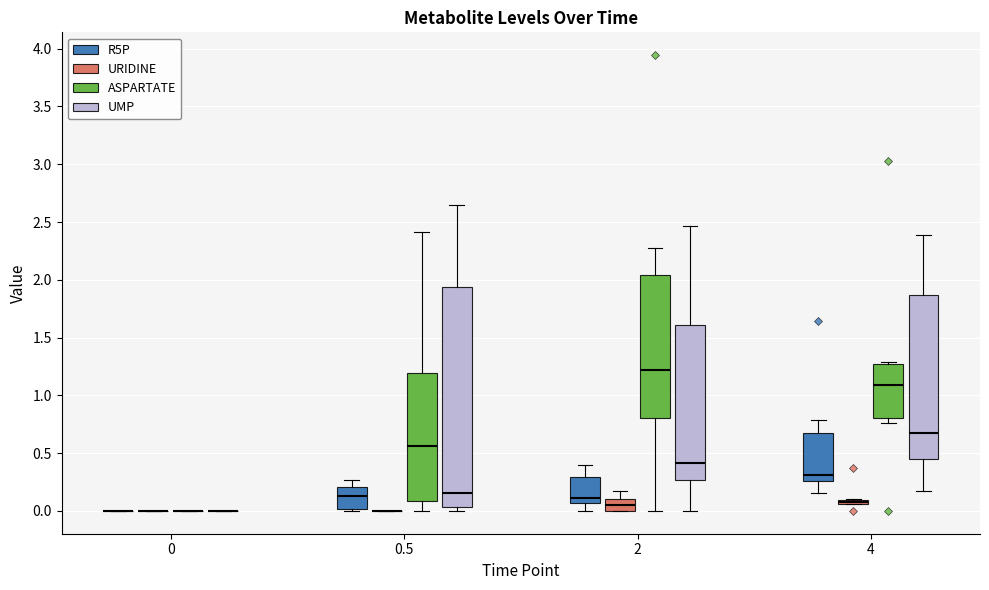

Where does the upper whisker of the box for 2 (UMP) end on the y-axis? The values are not printed on the chart, so give them approximately, as read against the axis.

2.45